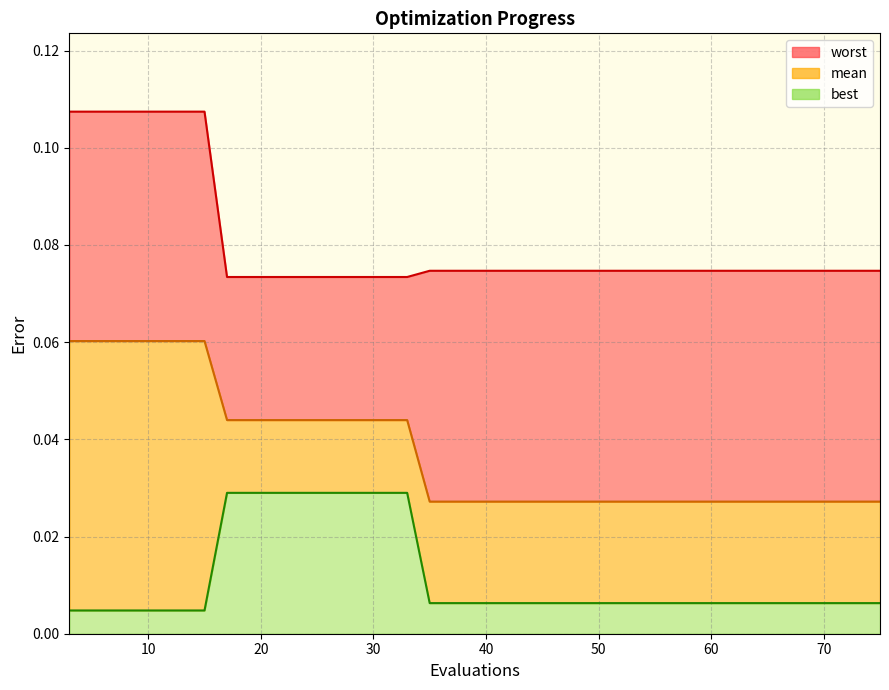

Where is best nearest to the value 0?

3